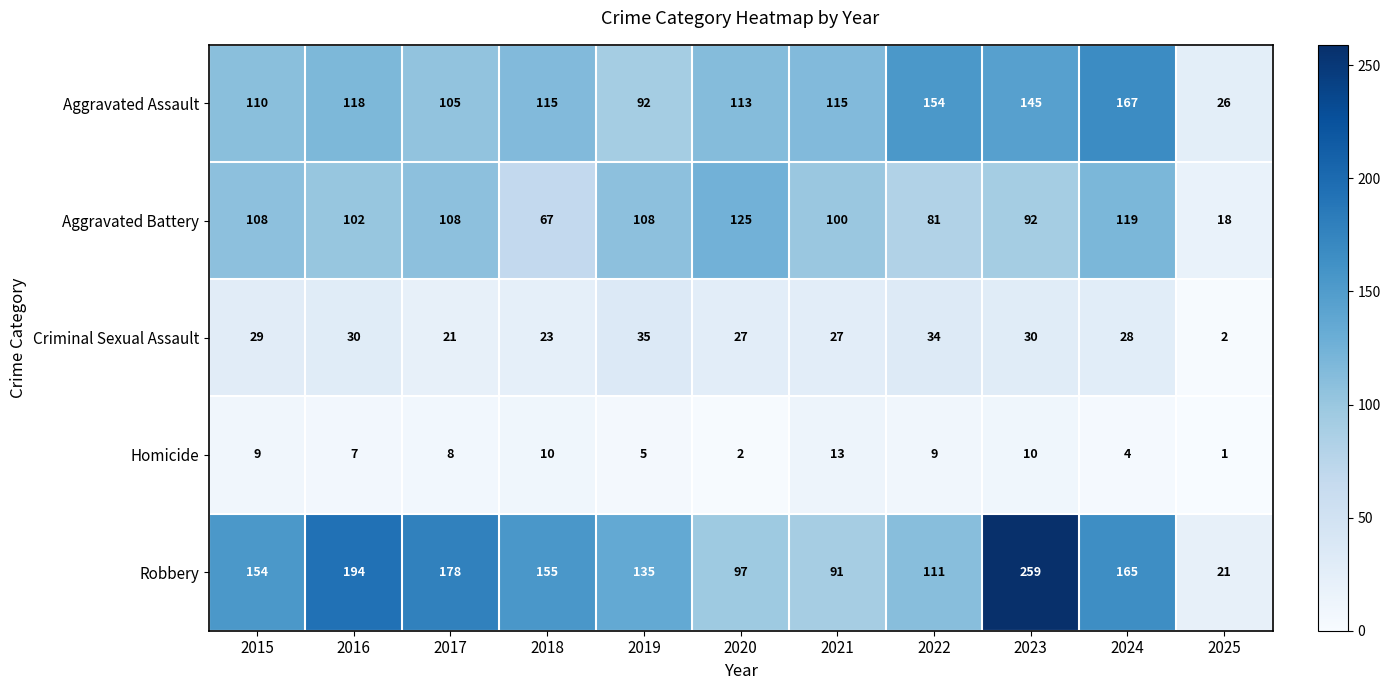

Between 2023 and 2025, which series saw the biggest shift?

Robbery